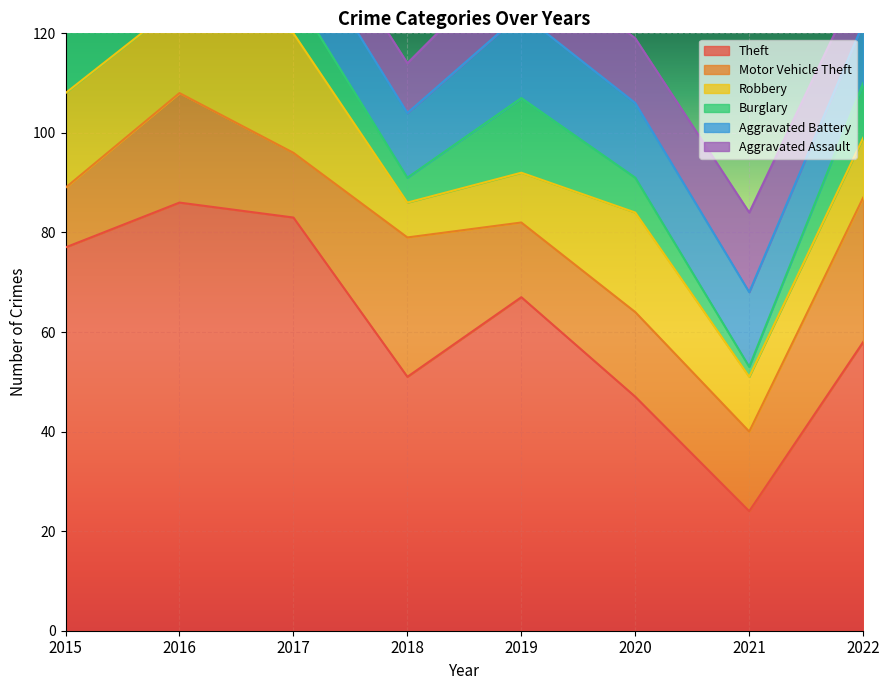

At which category is the sum across all series the highest?

2016